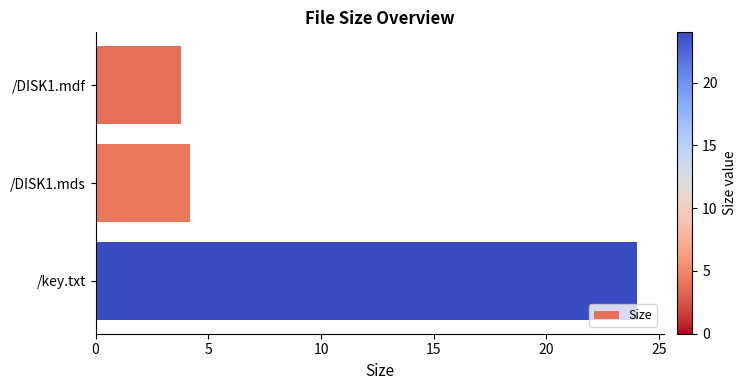

Which label corresponds to the largest value in the chart?

/key.txt